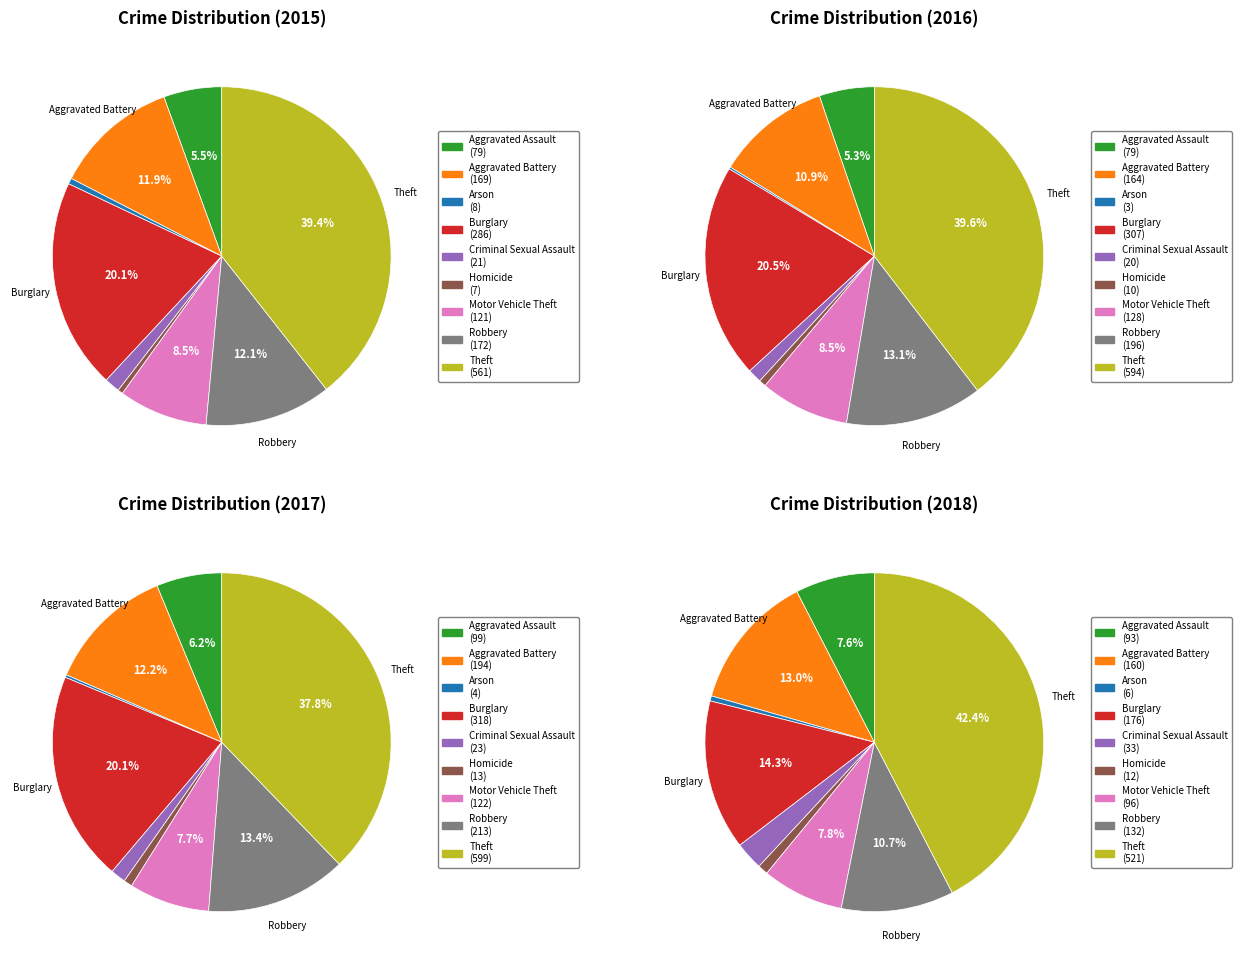

Which category has the smallest portion of the pie?

Homicide